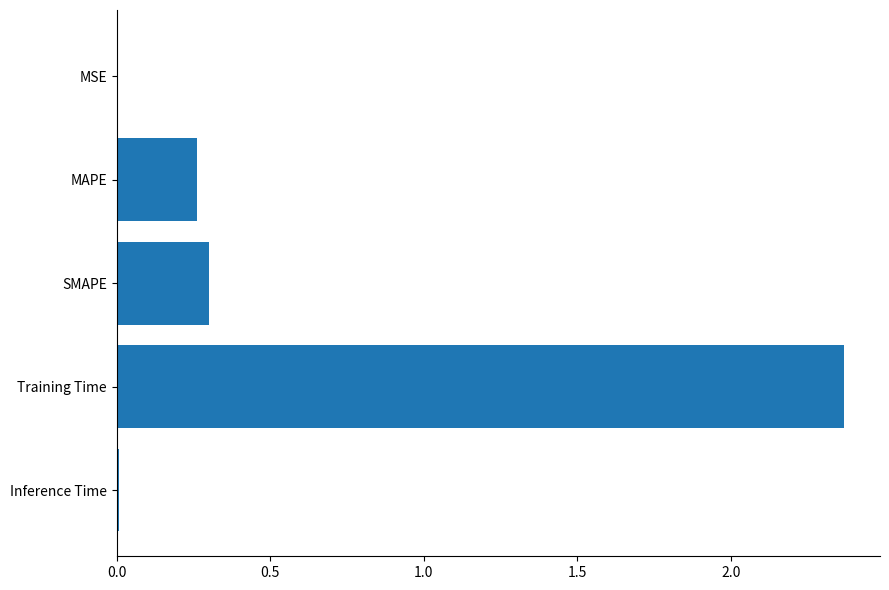

At which category does the chart reach its peak across all series?

Training Time